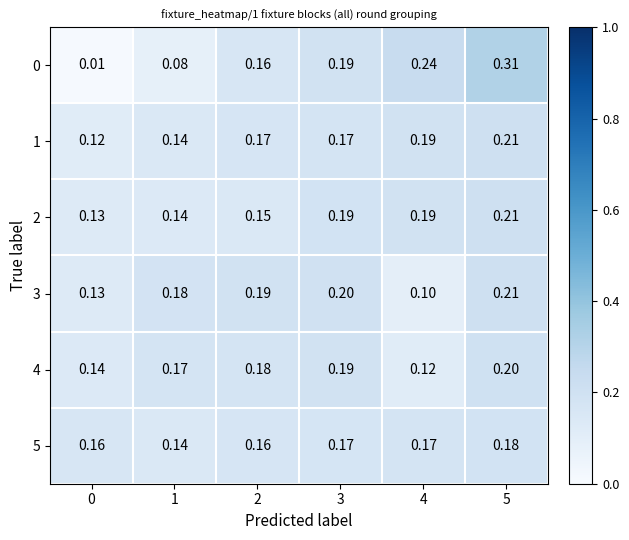

Is the value of 0 at 3 greater than the value of 1 at 2?

Yes